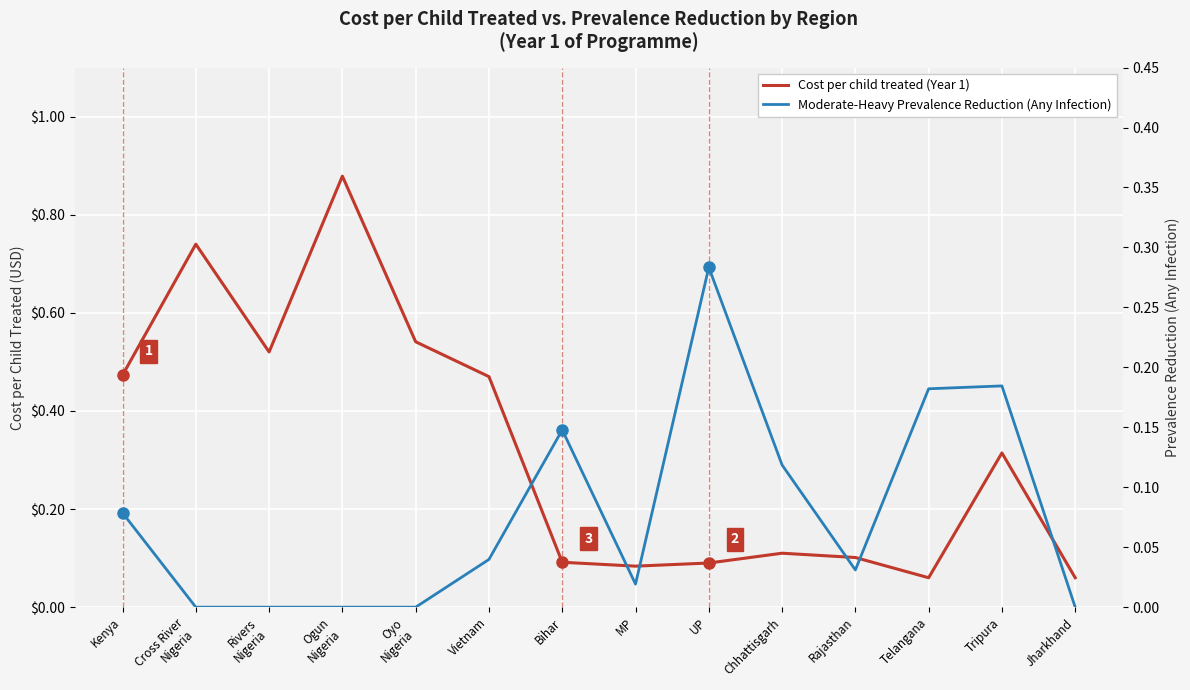

At which category does Cost per child treated (Year 1) reach its first local peak?

Cross River
Nigeria